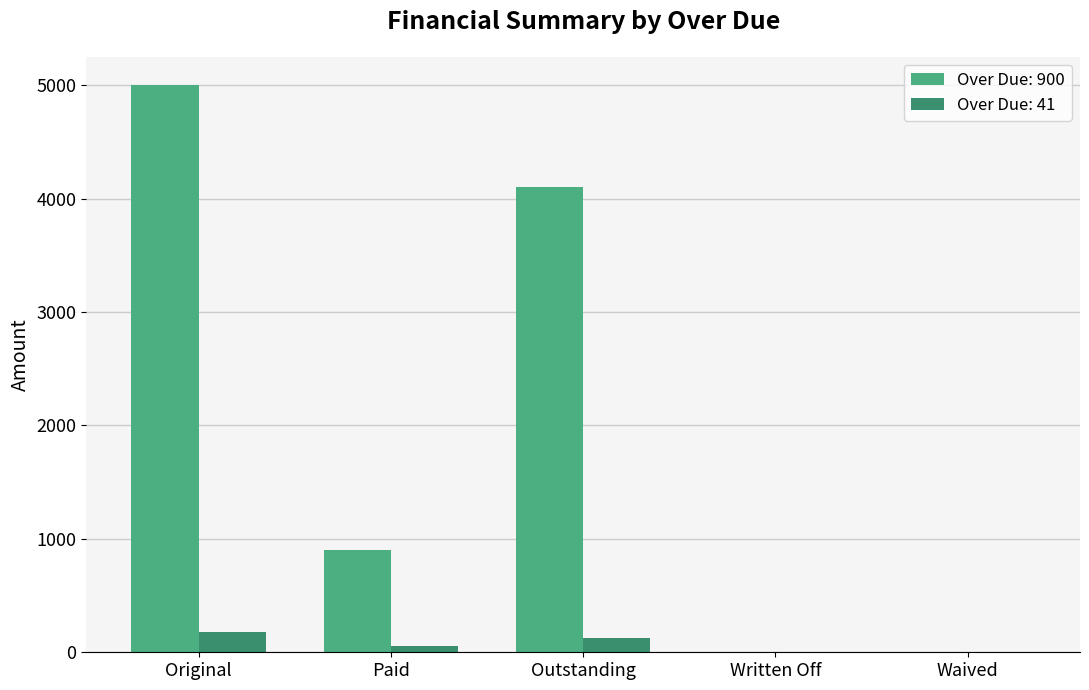

What are all the series names shown in the legend?

Over Due: 900, Over Due: 41